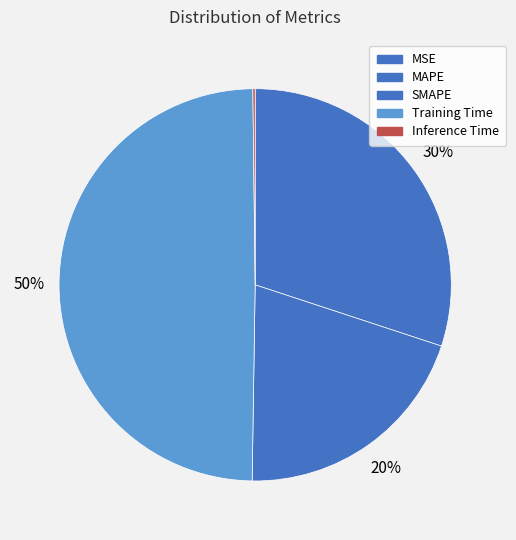

Does SMAPE account for over 50% of the chart?

No